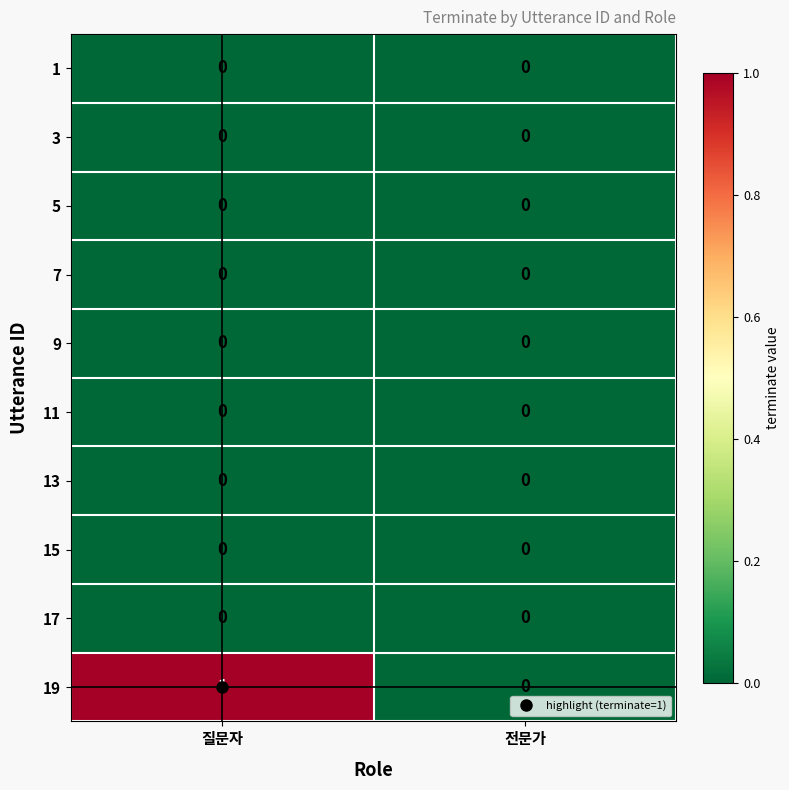

The value of 15 at 질문자 is 0. True or false?

True